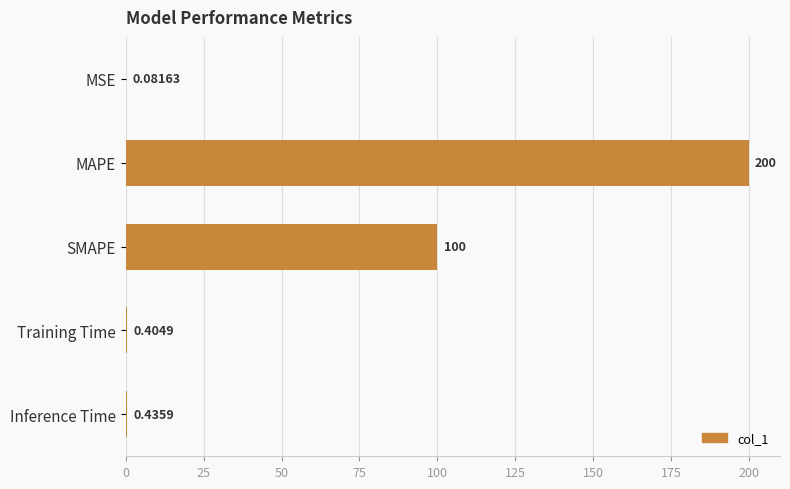

Which label corresponds to the largest value in the chart?

MAPE